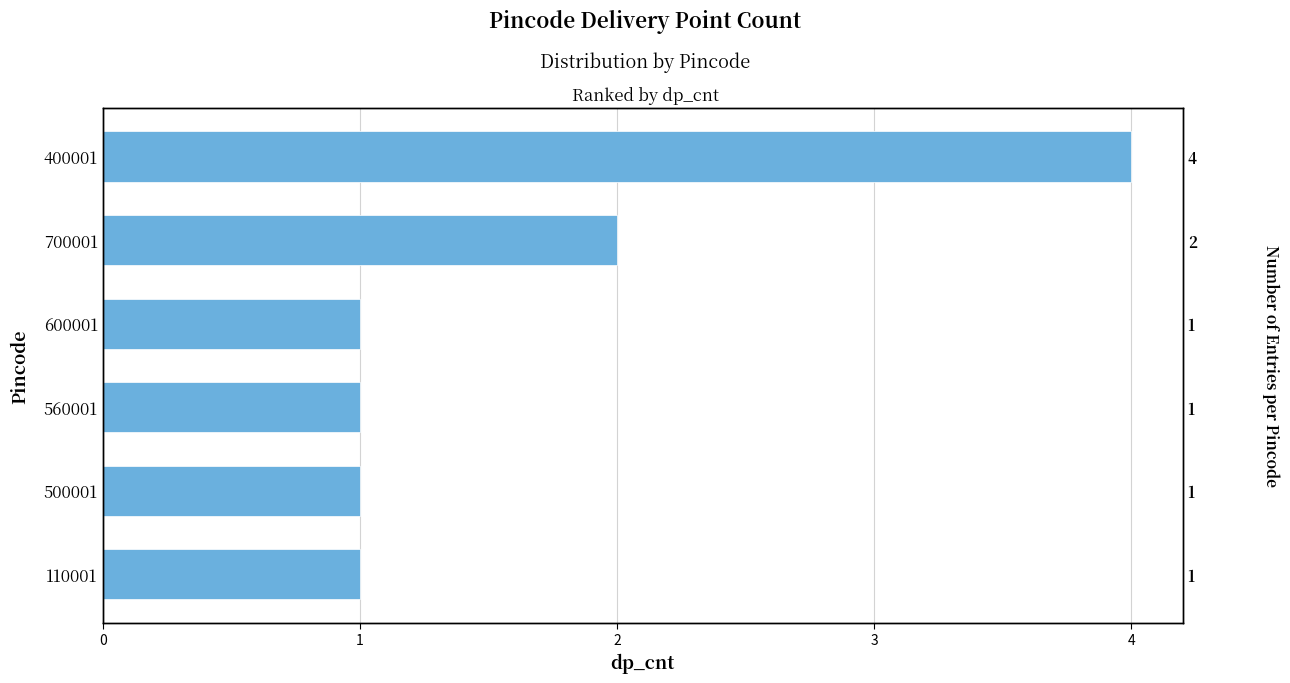

What is the minimum value shown in the chart?

1